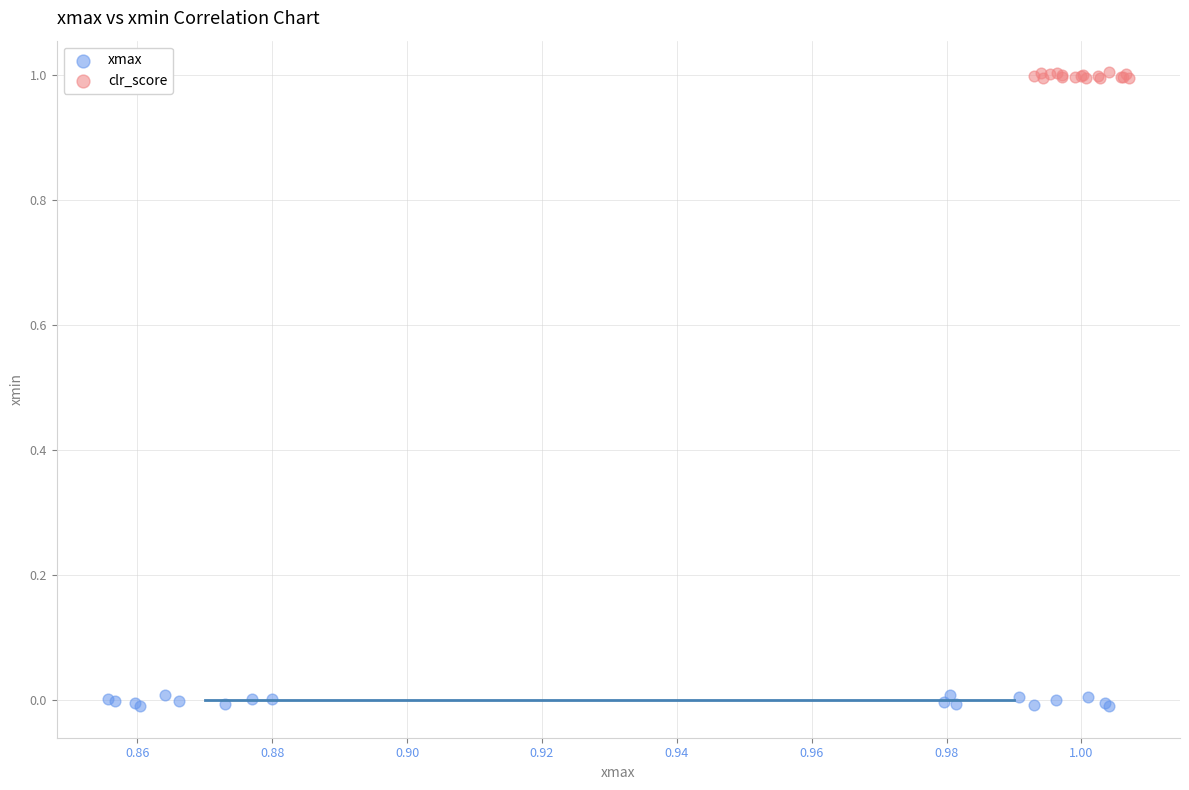

Which series reaches the minimum Y coordinate?

xmax